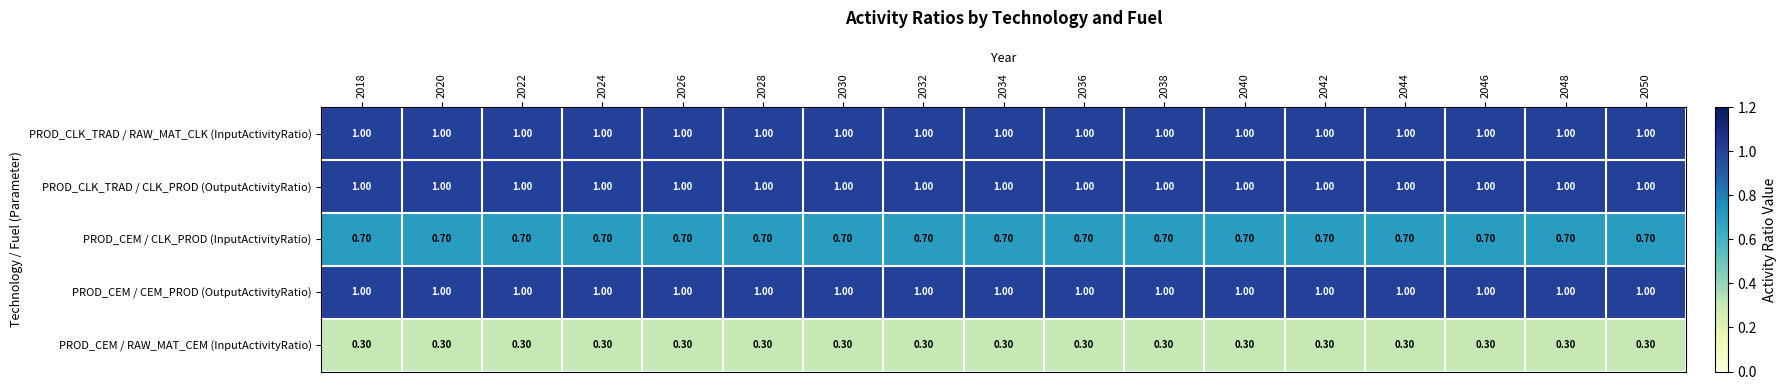

What is the difference between the highest and lowest values at 2050?

0.7